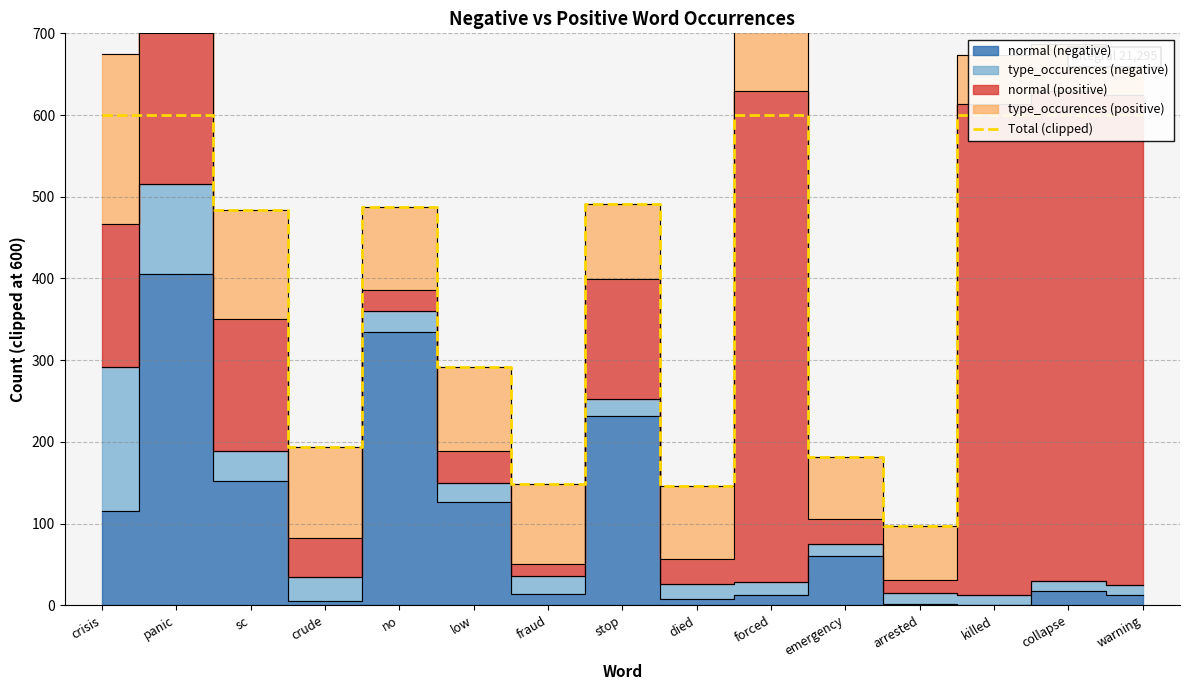

True or false: there are more than 2 points higher than both neighbors.

True